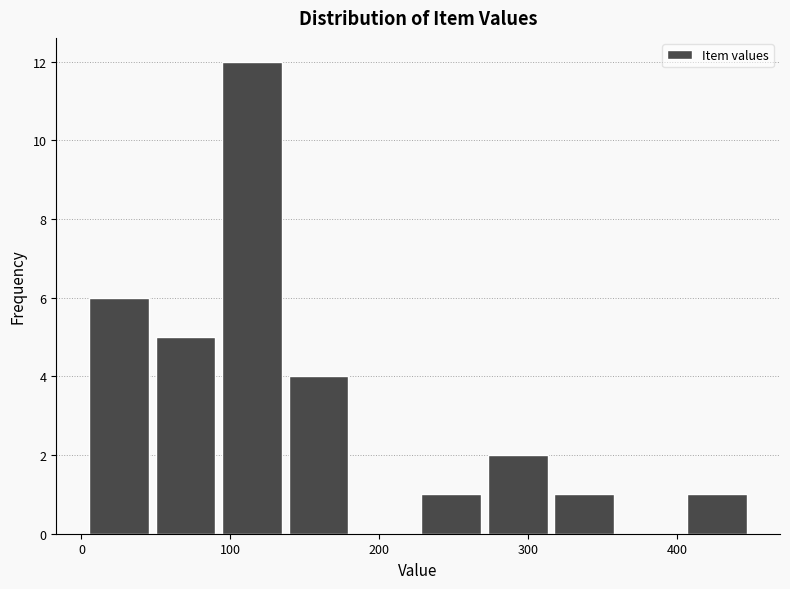

Reading left to right, transcribe this chart: for each bar, give the range it covers on the x-axis and its height. Neither the bar edges nor the heights are printed on the chart, so give them approximately, as read against the axes.

0 to 50: 6
50 to 90: 5
90 to 140: 12
140 to 180: 4
180 to 230: 0
230 to 270: 1
270 to 320: 2
320 to 360: 1
360 to 400: 0
400 to 450: 1